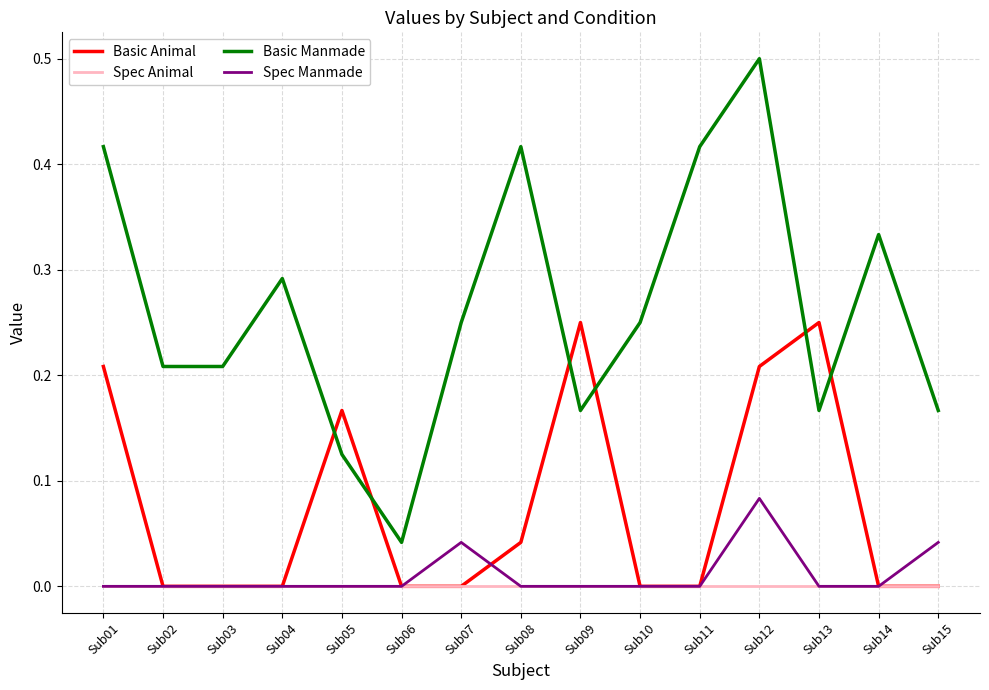

After their last crossing, which series has the higher values: Basic Manmade or Basic Animal?

Basic Manmade